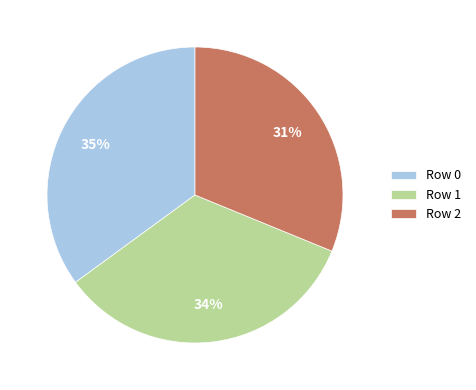

Rank the categories by value from lowest to highest.

Row 2, Row 1, Row 0